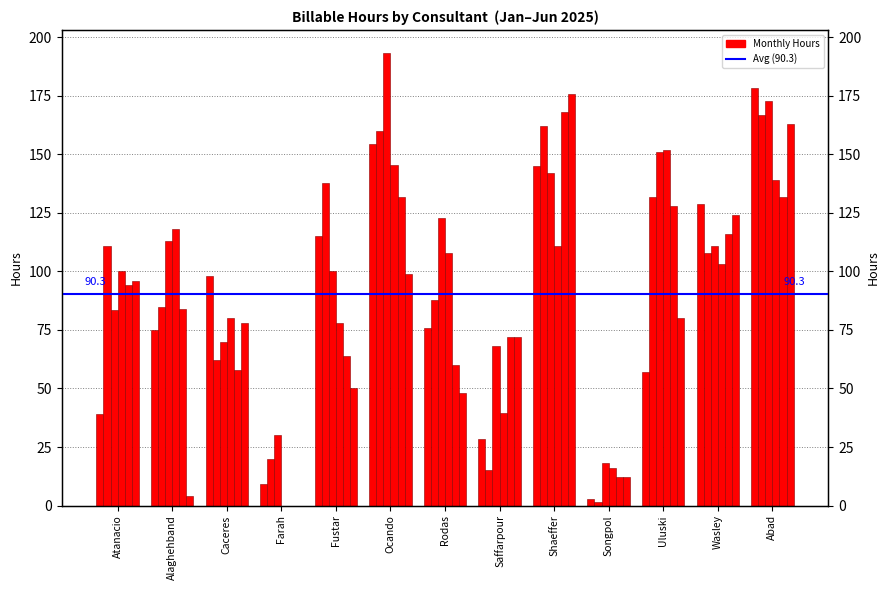

How many groups of bars are there?

13